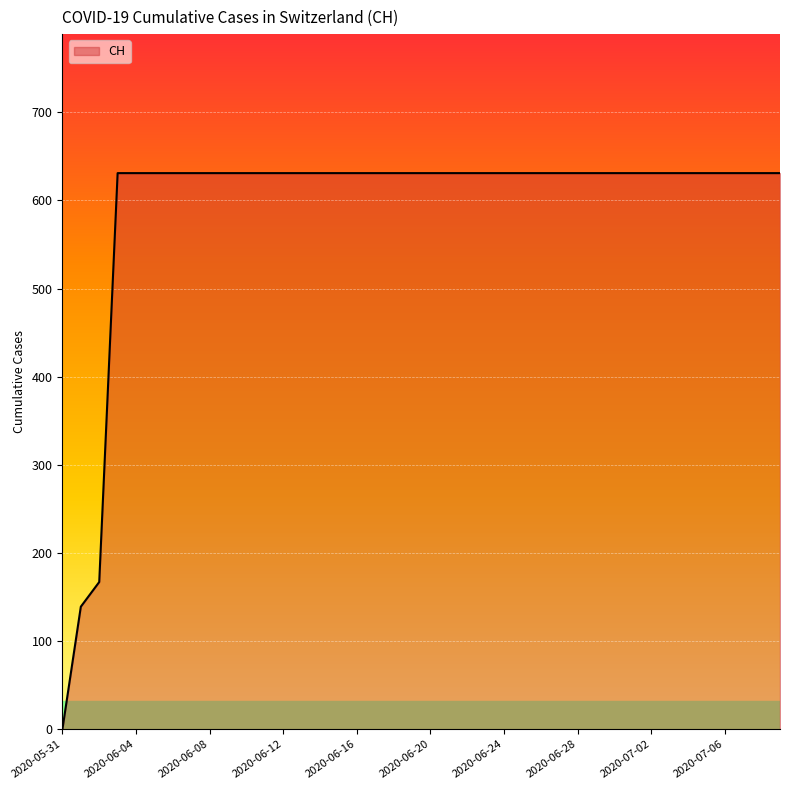

What is the difference between the maximum and minimum values?

631